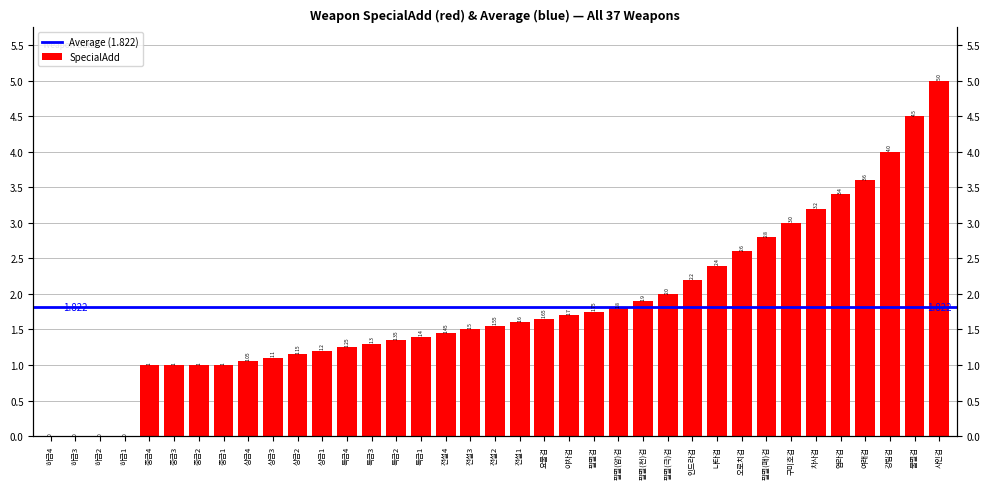

Rank the categories by value from lowest to highest.

하급4, 하급3, 하급2, 하급1, 중급4, 중급3, 중급2, 중급1, 상급4, 상급3, 상급2, 상급1, 특급4, 특급3, 특급2, 특급1, 전설4, 전설3, 전설2, 전설1, 요물검, 야차검, 필멸검, 필멸(암)검, 필멸(천)검, 필멸(극)검, 인드라검, 나타검, 오로치검, 필멸(패)검, 구미호검, 차사검, 염라검, 여래검, 강림검, 불멸검, 사인검